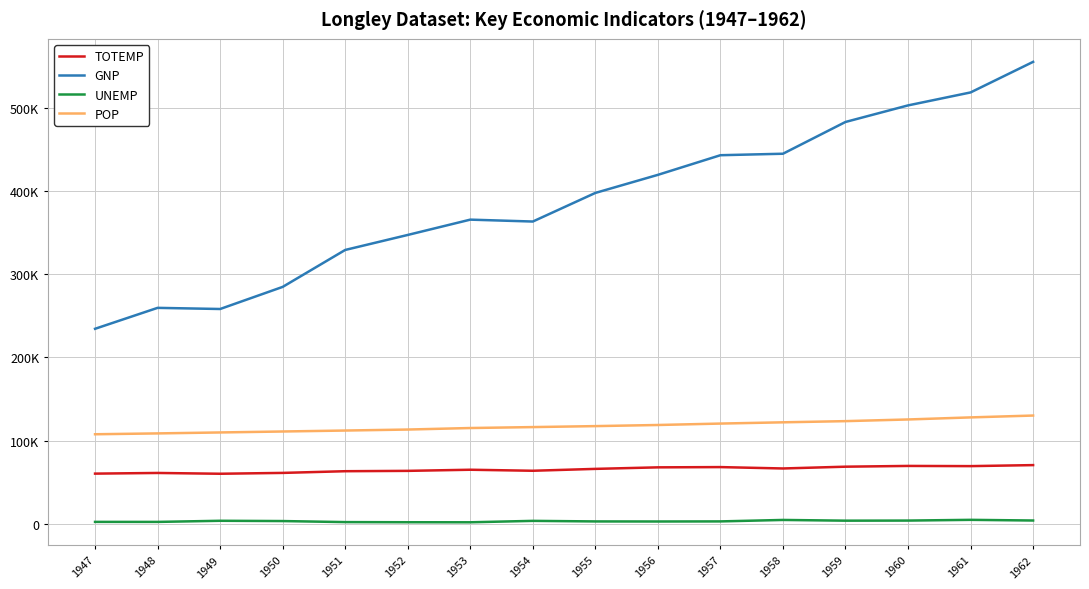

Is the value of TOTEMP at 1949 greater than the value of GNP at 1950?

No